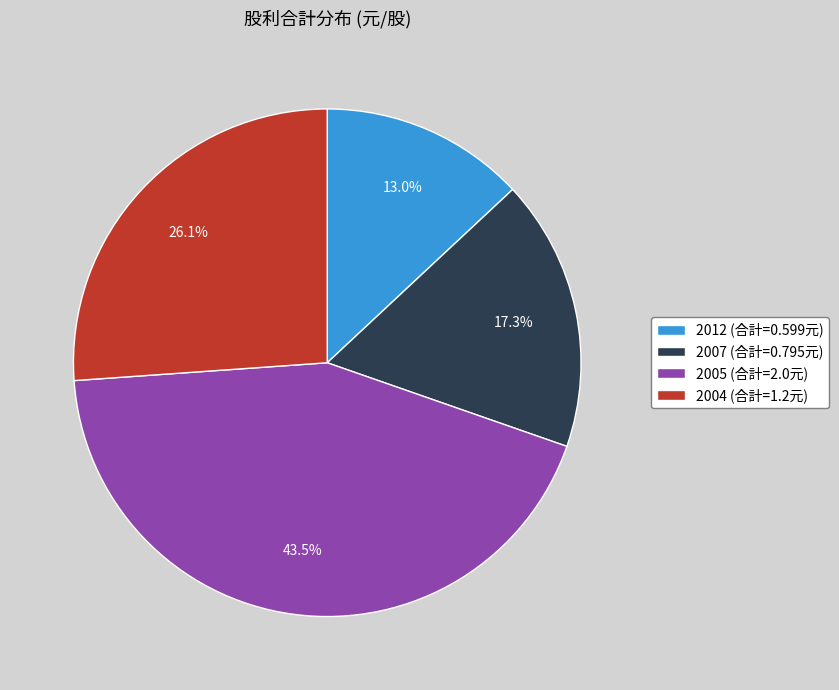

Is the sum of 2007 (合計=0.795元) and 2004 (合計=1.2元) greater than half?

No